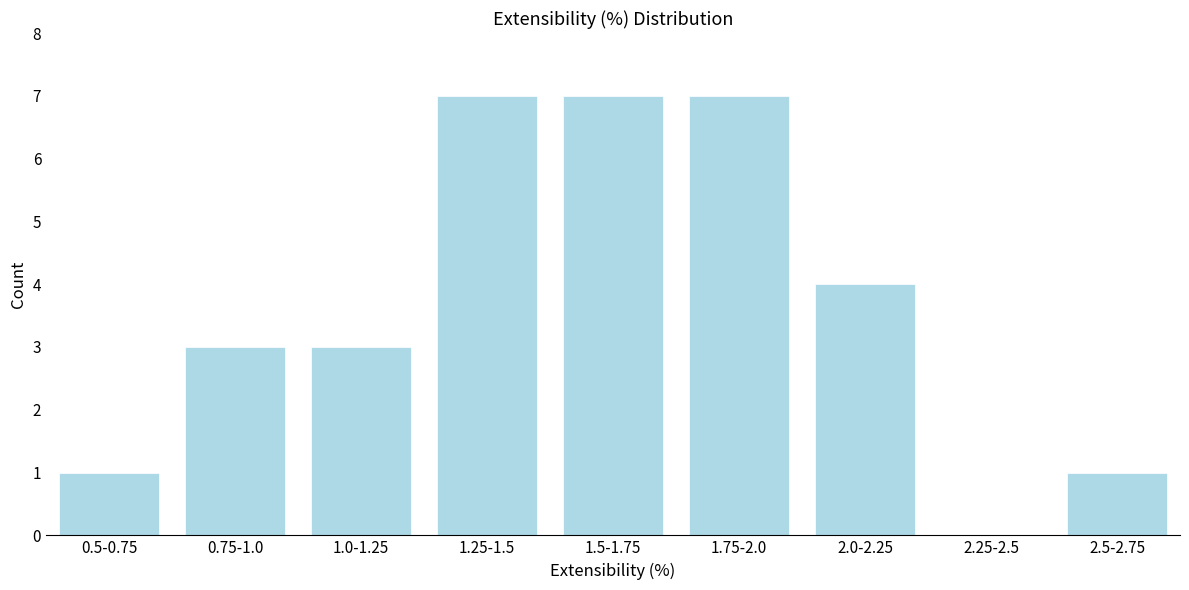

Reading left to right, list all the values displayed in this chart.

0.5-0.75=1	0.75-1.0=3	1.0-1.25=3	1.25-1.5=7	1.5-1.75=7	1.75-2.0=7	2.0-2.25=4	2.25-2.5=0	2.5-2.75=1